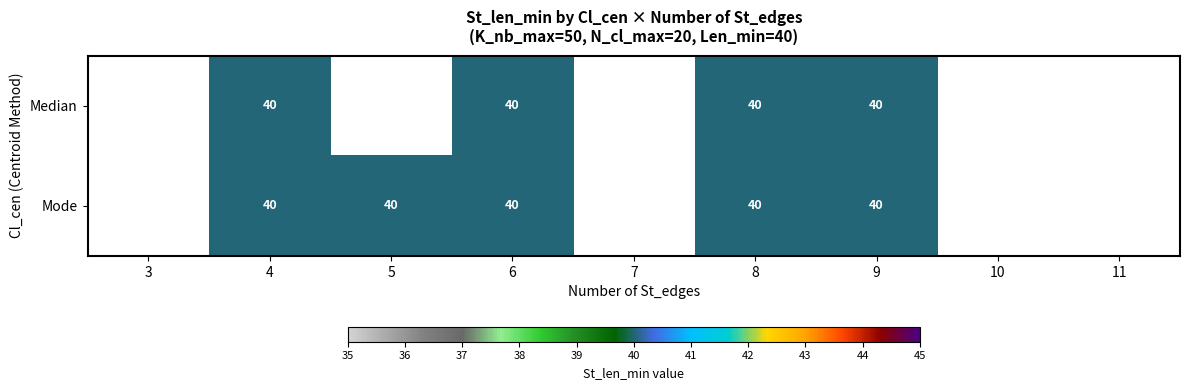

How many positive values does the Mode series have?

5